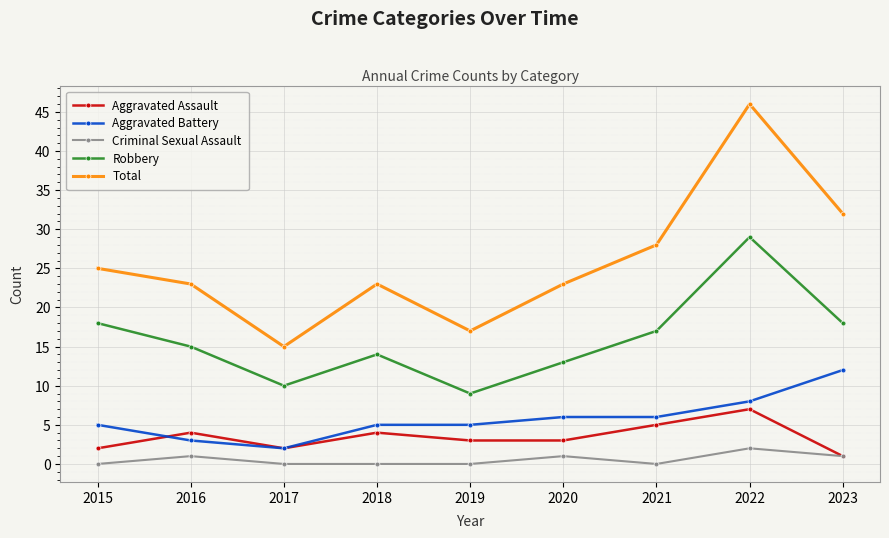

At which category is the sum across all series the highest?

2022